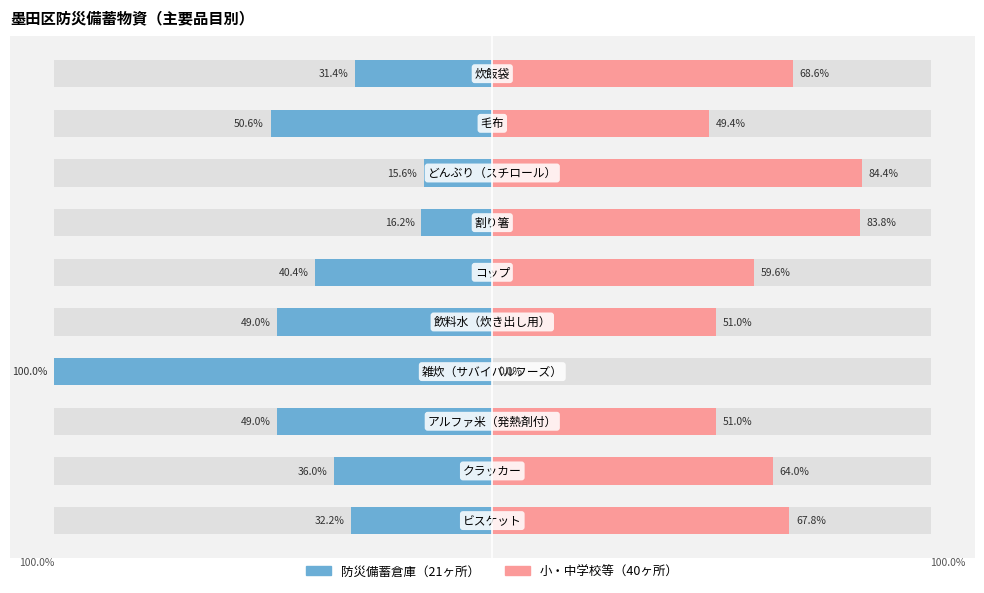

Reading left to right, extract all data points from this chart.

防災備蓄倉庫（21ヶ所）: -32.2	-36.0	-49.0	-100.0	-49.0	-40.4	-16.2	-15.6	-50.6	-31.4
小・中学校等（40ヶ所）: 67.8	64.0	51.0	0.0	51.0	59.6	83.8	84.4	49.4	68.6